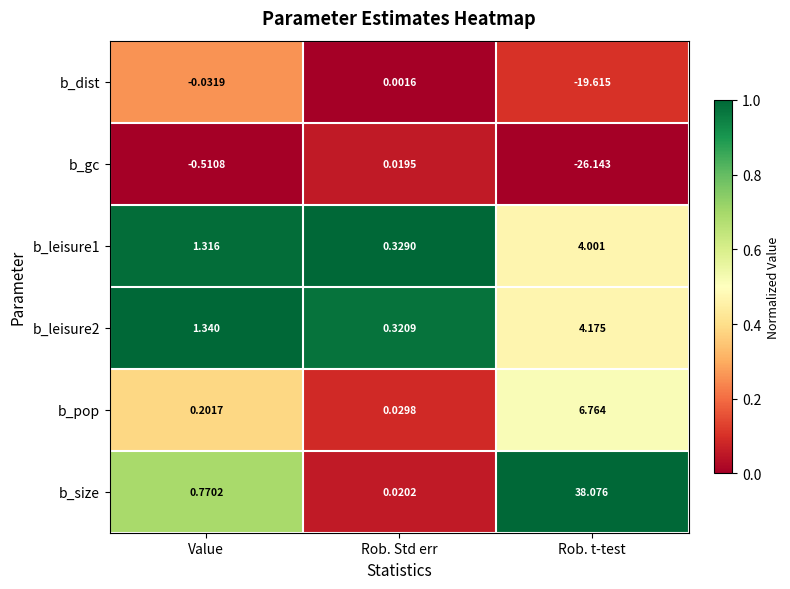

Which series changed the most between Rob. Std err and Rob. t-test?

b_size